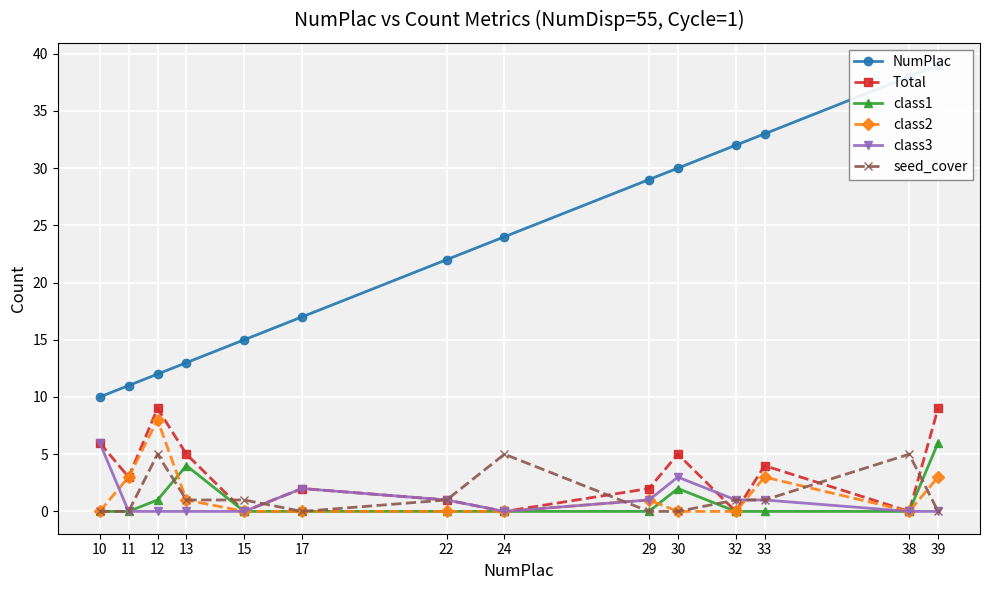

Reading left to right, what are all the values shown in this chart?

NumPlac: 10	11	12	13	15	17	22	24	29	30	32	33	38	39
Total: 6	3	9	5	0	2	1	0	2	5	0	4	0	9
class1: 0	0	1	4	0	0	0	0	0	2	0	0	0	6
class2: 0	3	8	1	0	0	0	0	1	0	0	3	0	3
class3: 6	0	0	0	0	2	1	0	1	3	1	1	0	0
seed_cover: 0	0	5	1	1	0	1	5	0	0	1	1	5	0